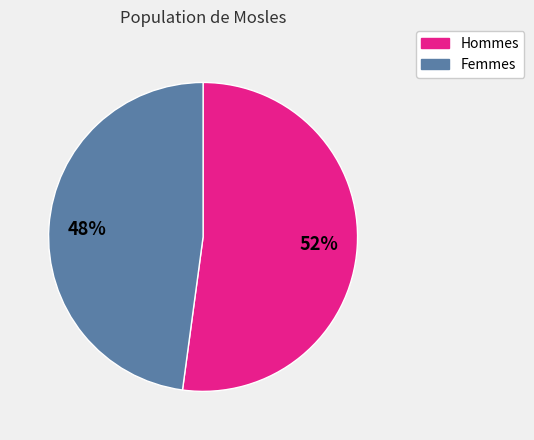

To the nearest percent, what is the average slice percentage?

50%